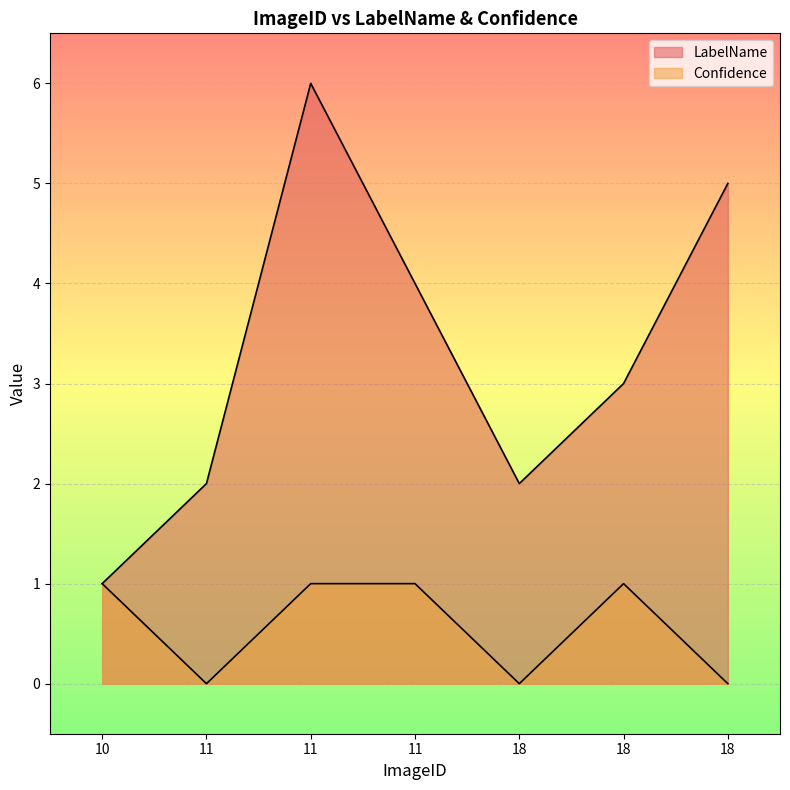

List the labels in order of LabelName value, largest first.

11, 18, 11, 18, 11, 18, 10